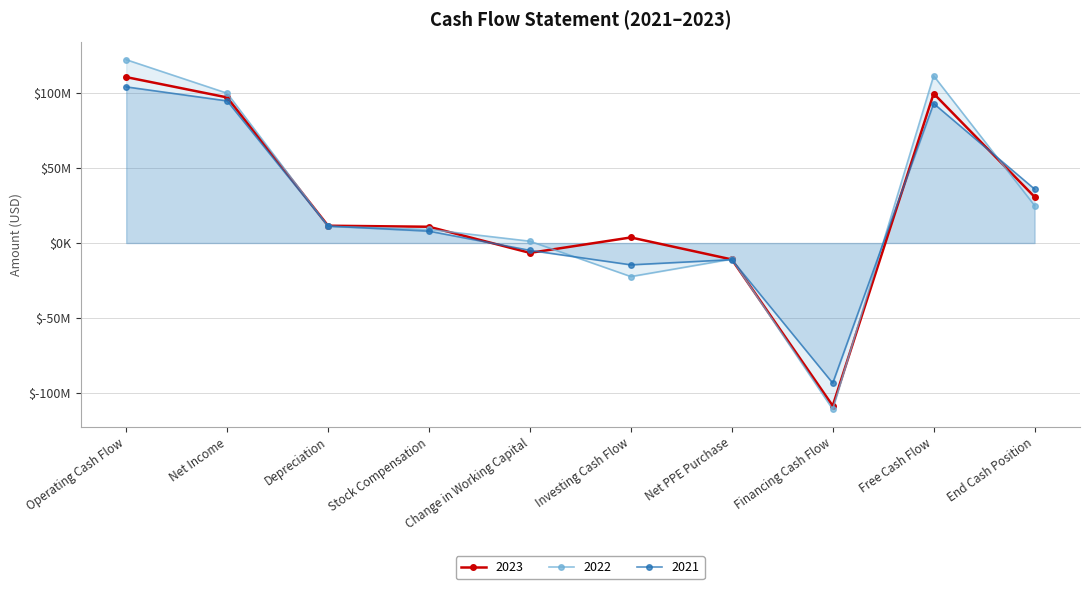

Is the value of 2023 at Investing Cash Flow greater than the value of 2021 at Free Cash Flow?

No